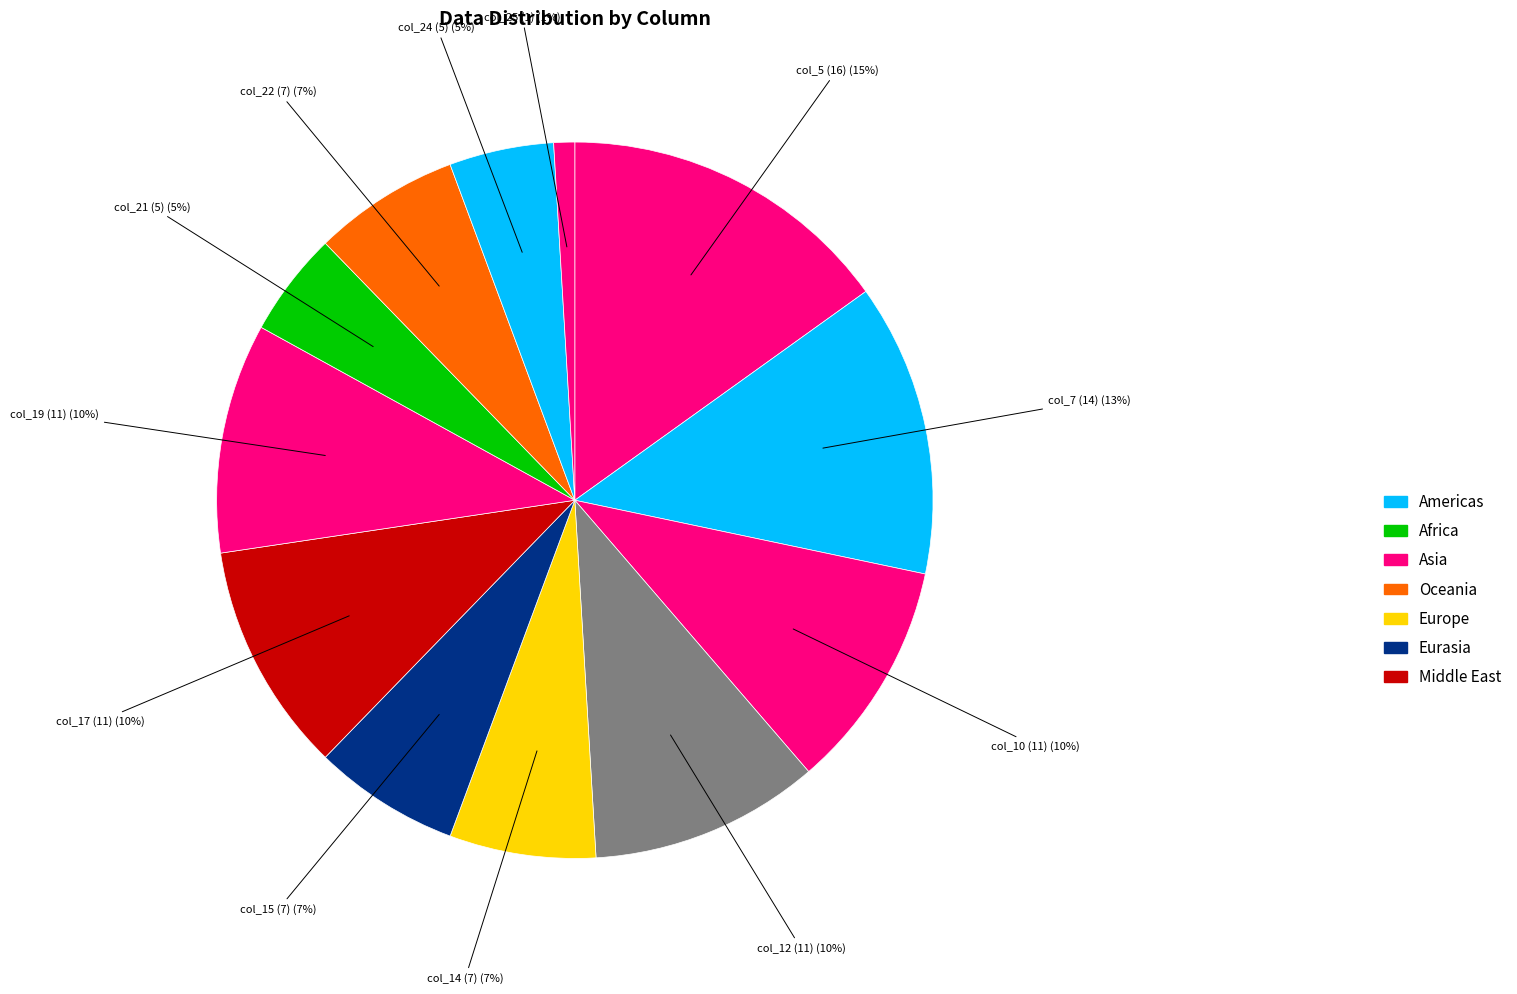

To the nearest percent, what is the difference between the largest and smallest slice percentages?

14%